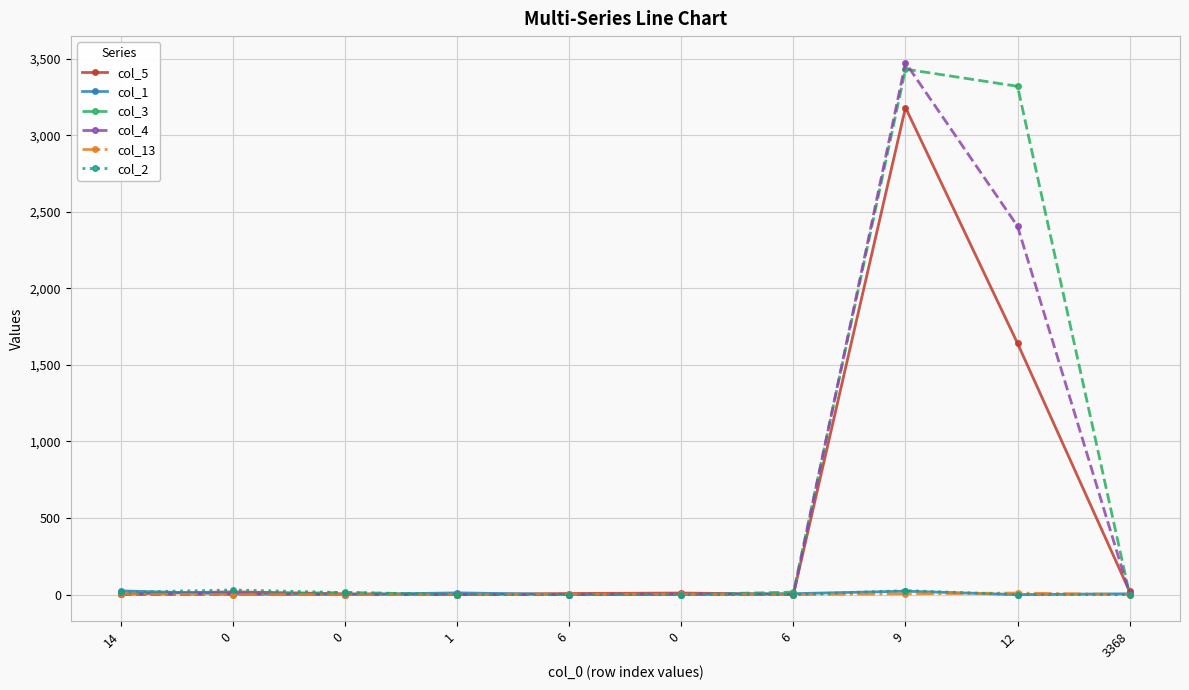

The col_4 series shows 7 at 0. True or false?

False